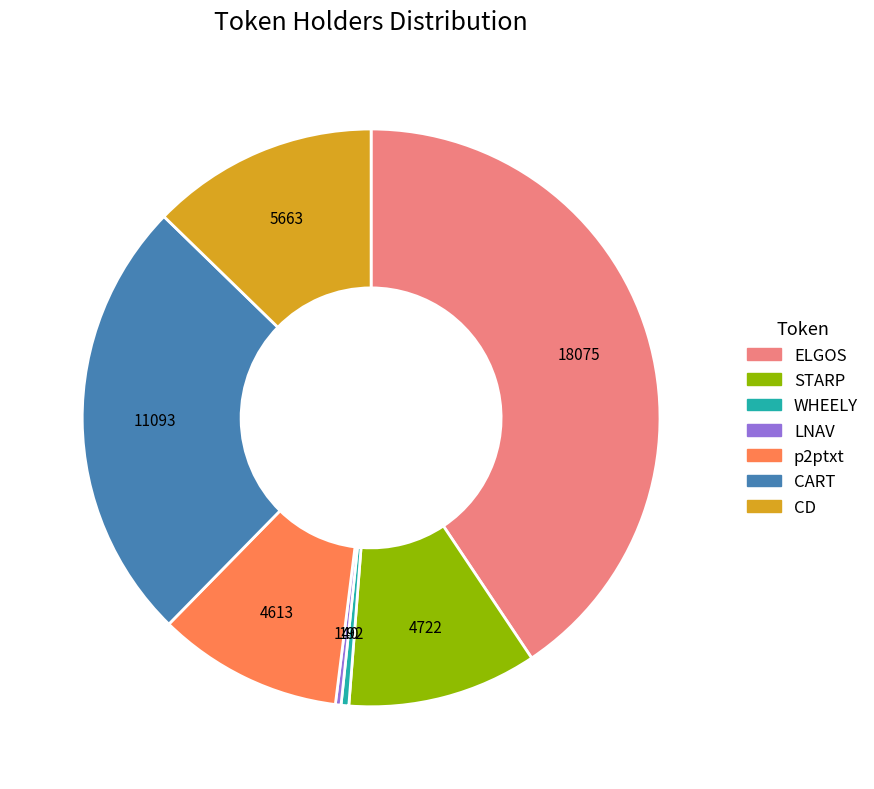

Does any single category account for the majority?

No